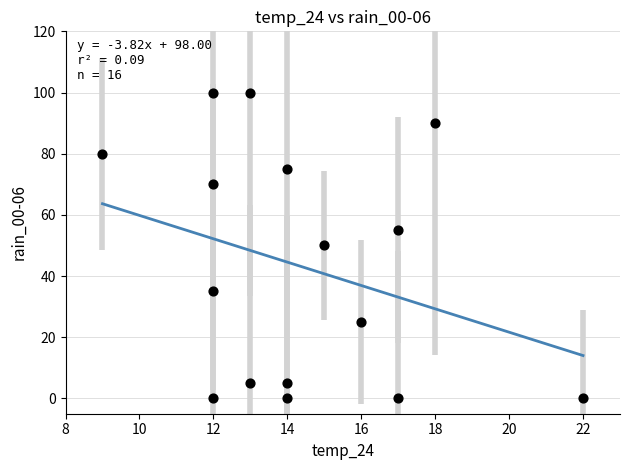

What is the range of Y values (max minus min)?

100